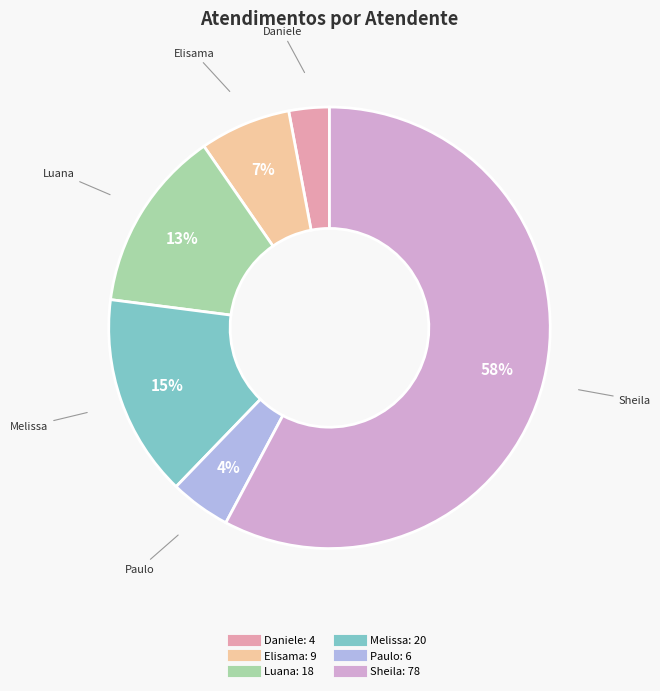

Is there a majority slice in this chart?

Yes